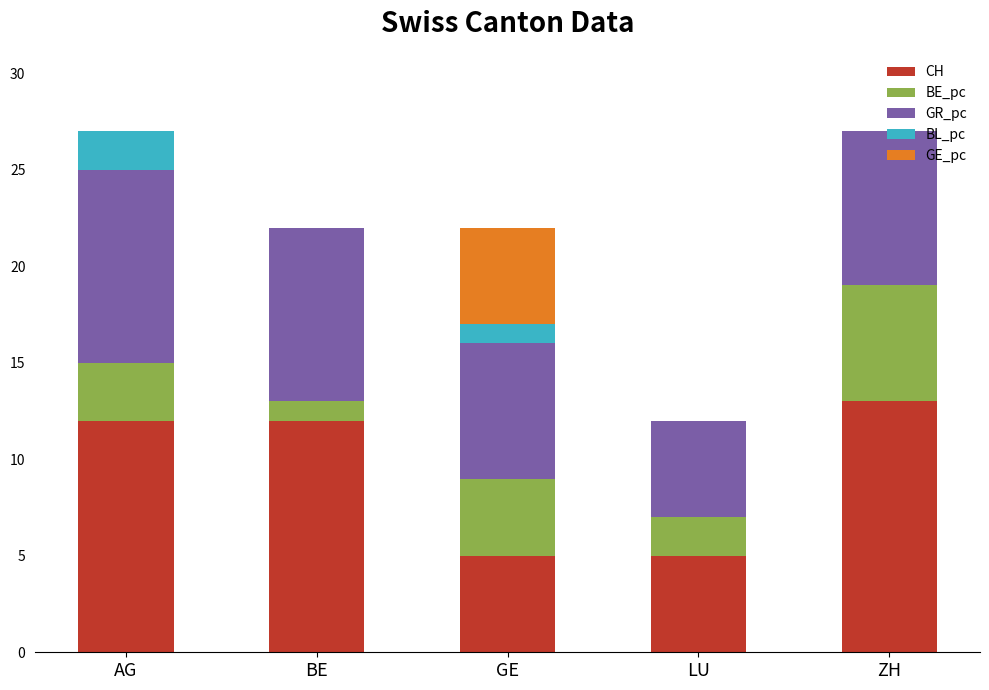

What are all the series names shown in the legend?

CH, BE_pc, GR_pc, BL_pc, GE_pc